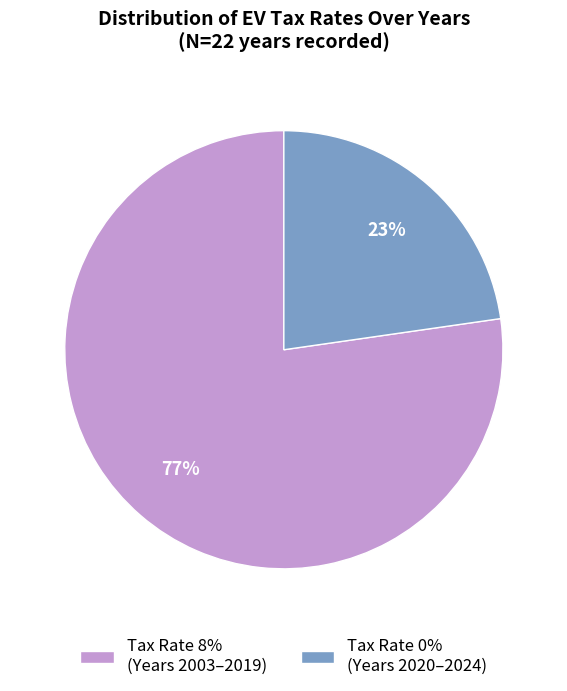

What percentage is the Tax Rate 8% (Years 2003–2019) slice, to the nearest percent?

77%